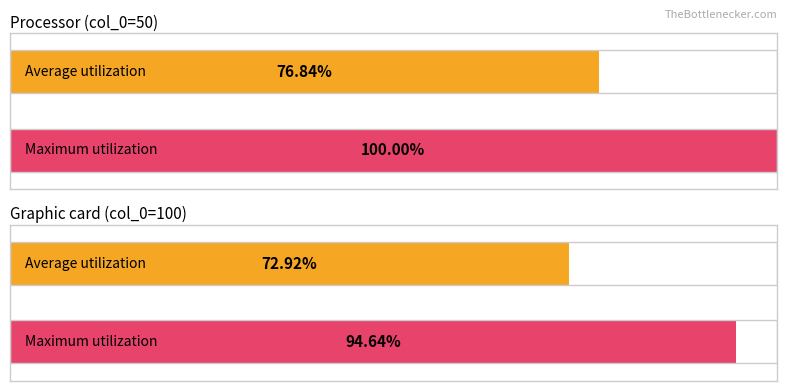

Reading right to left, what are all the values shown in this chart?

Average utilization: 0.7	0.8
Maximum utilization: 0.9	1.0